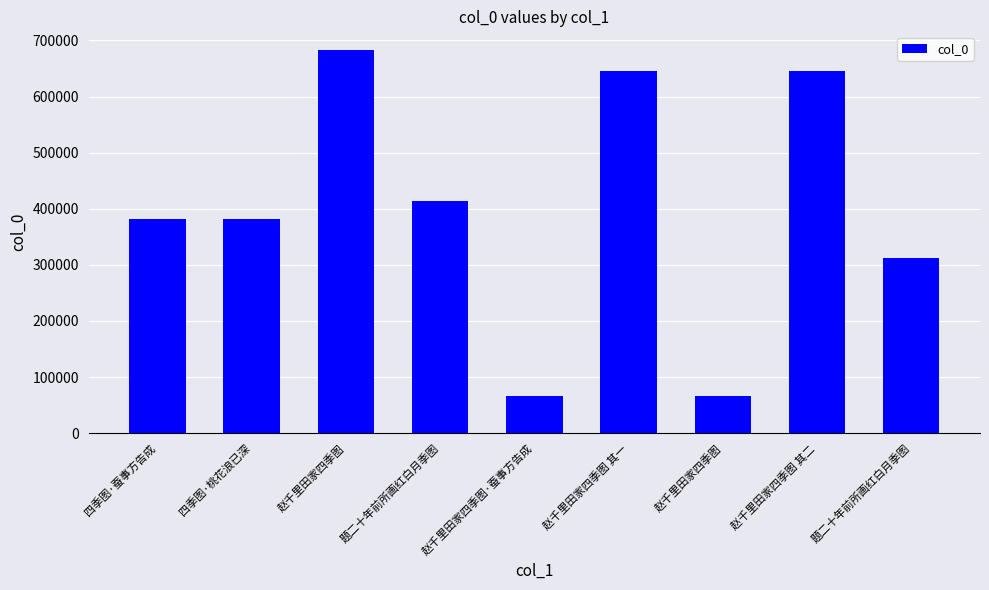

What is the difference between the maximum and minimum values?

615804